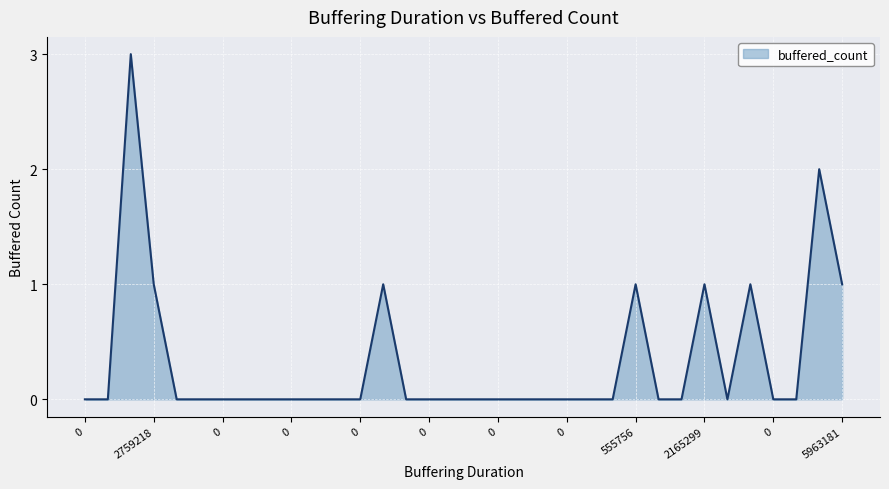

What is the difference between the maximum and minimum values?

3